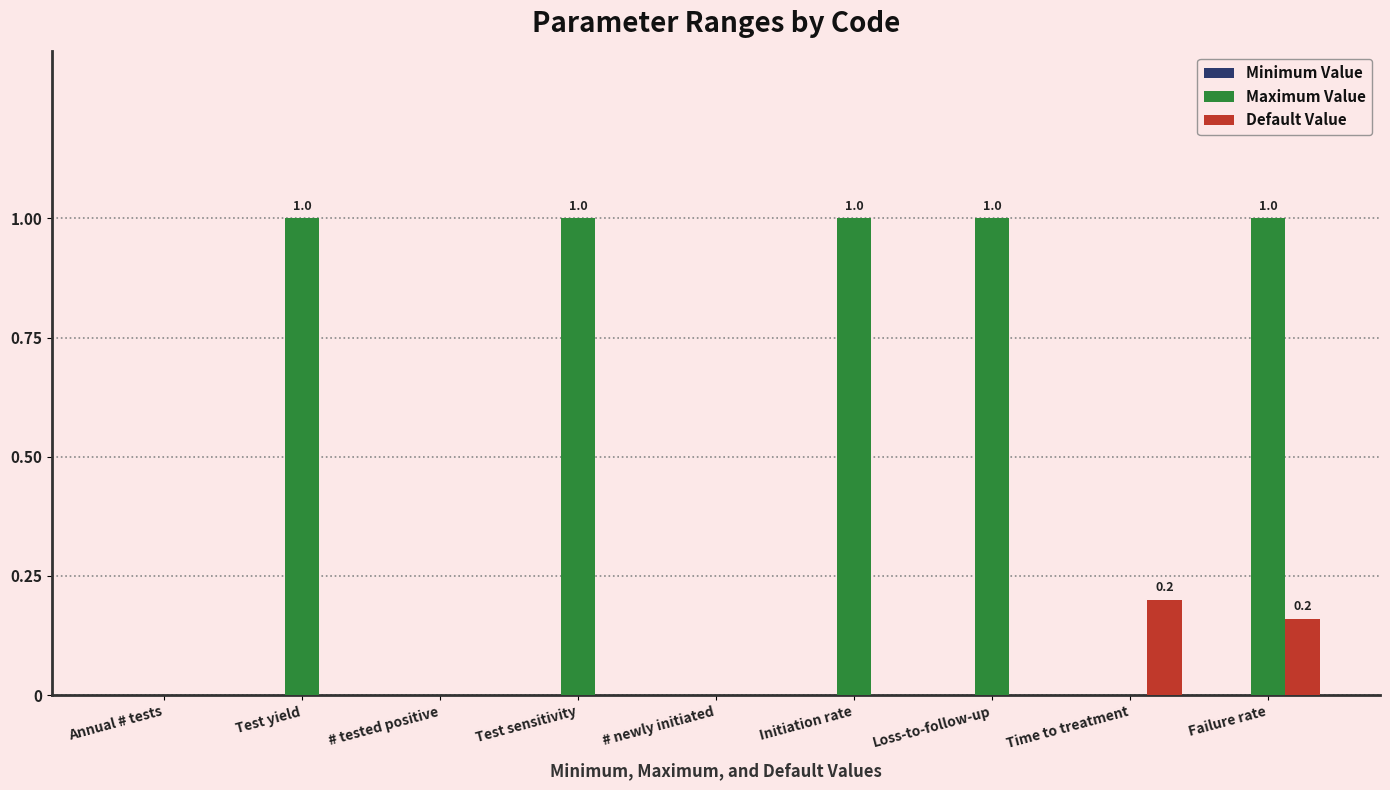

Which series has the largest total across all categories?

Maximum Value